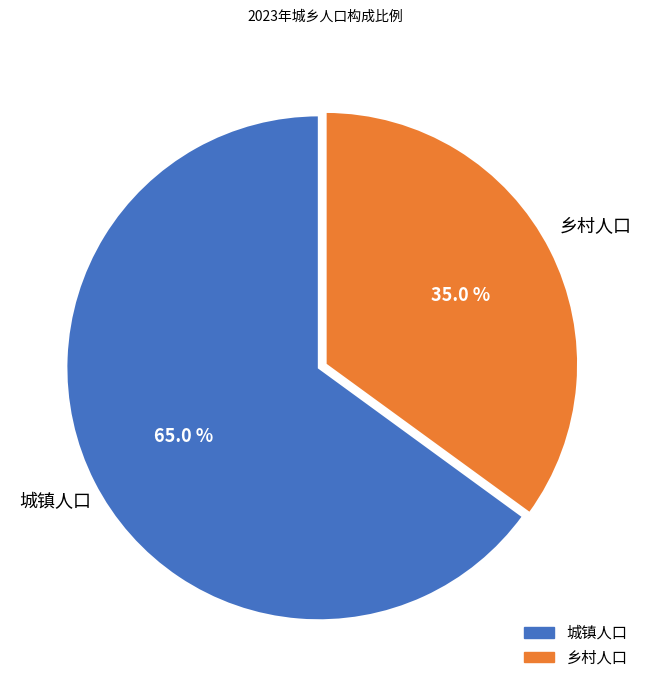

Between 城镇人口 and 乡村人口, which is larger?

城镇人口